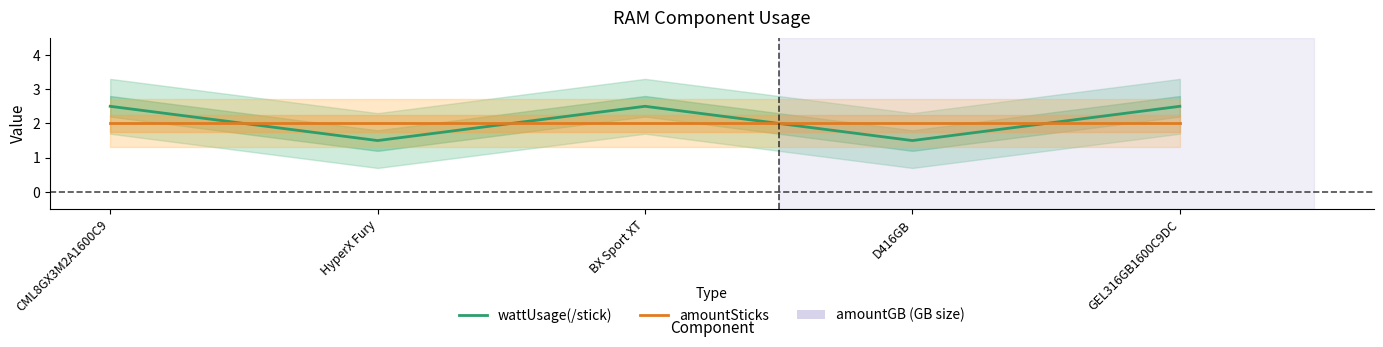

What is the minimum value for wattUsage(/stick)?

1.5